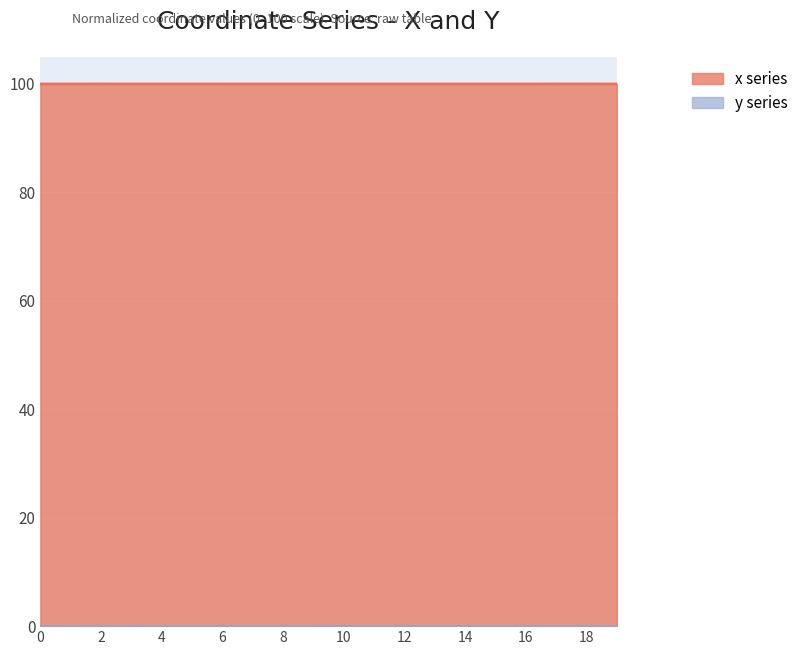

True or false: x and y intersect in this chart.

False